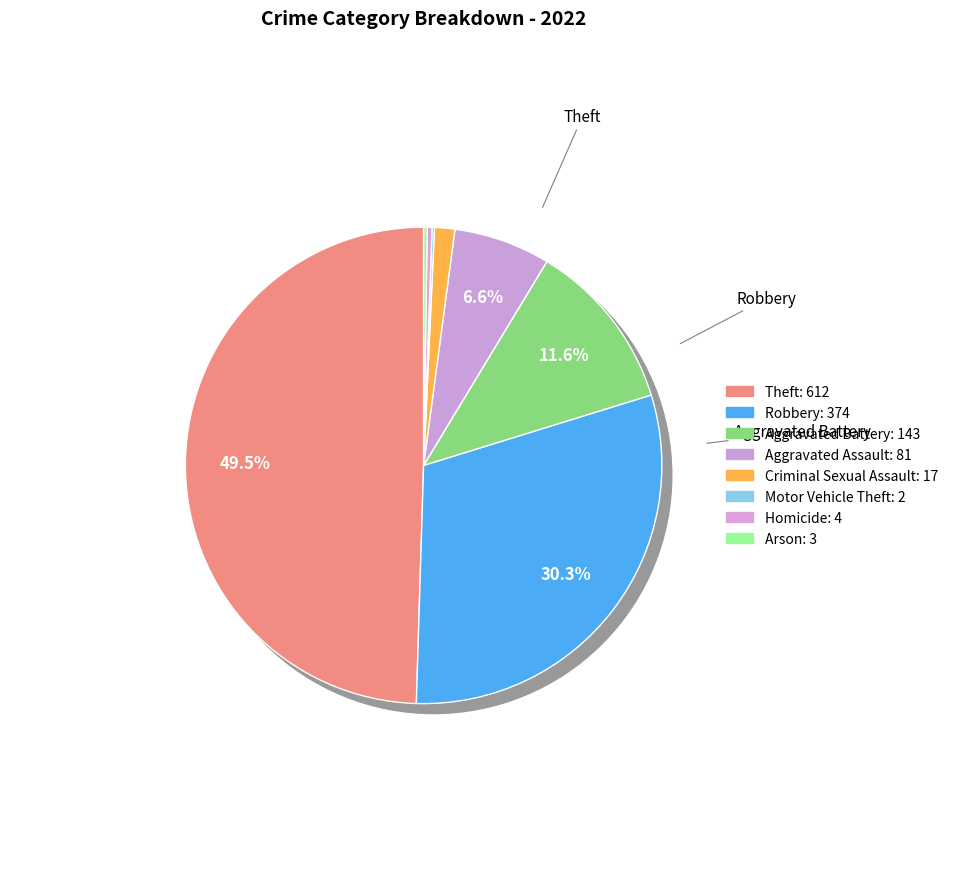

Which slice is the smallest?

Motor Vehicle Theft